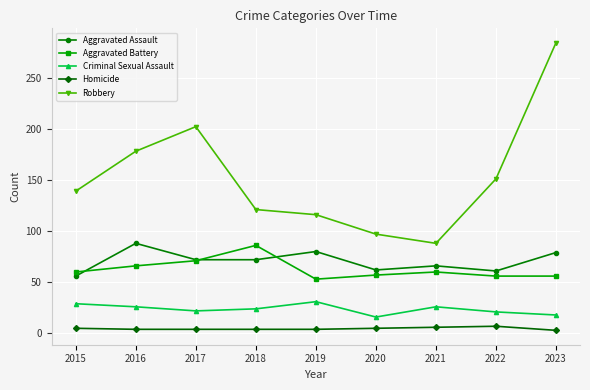

Rank the series at 2023 from highest to lowest value.

Robbery, Aggravated Assault, Aggravated Battery, Criminal Sexual Assault, Homicide